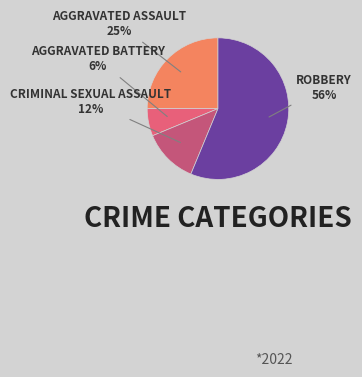

Rank the categories by value from highest to lowest.

Robbery, Aggravated Assault, Criminal Sexual Assault, Aggravated Battery